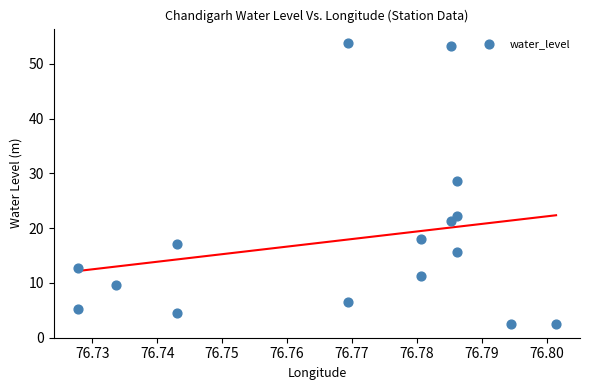

What Y value in the scatter plot is closest to 28?

28.6